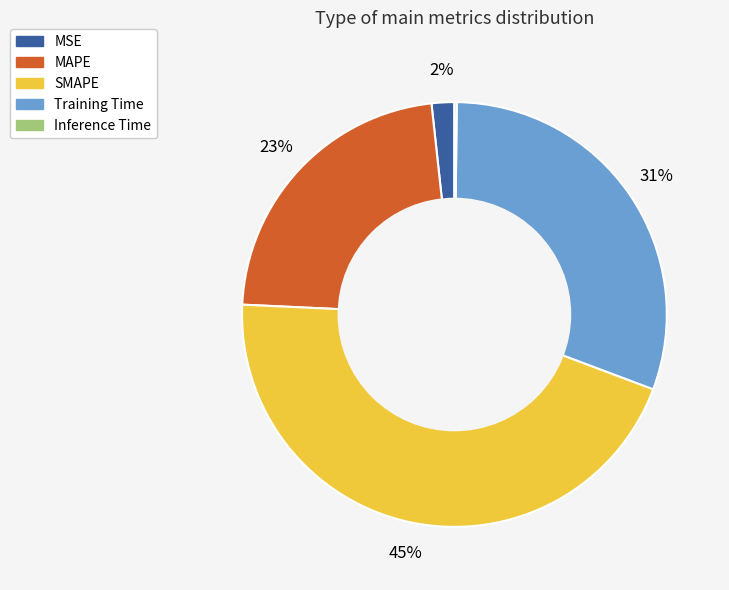

To the nearest percent, what is the average slice percentage?

20%